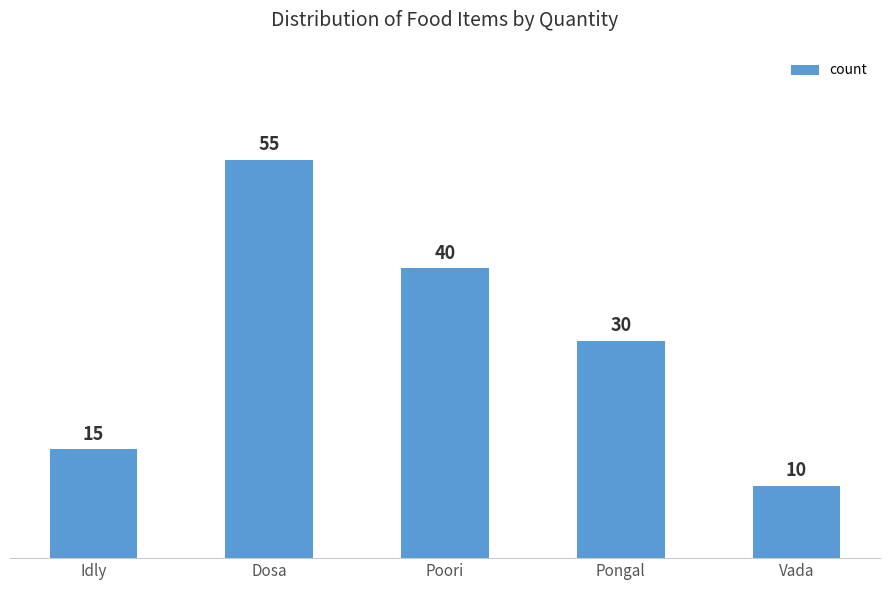

The chart shows a value of 55 at Dosa. True or false?

True